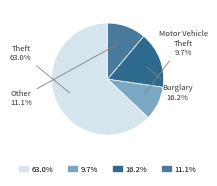

To the nearest percent, what is the difference between the largest and smallest slice percentages?

53%